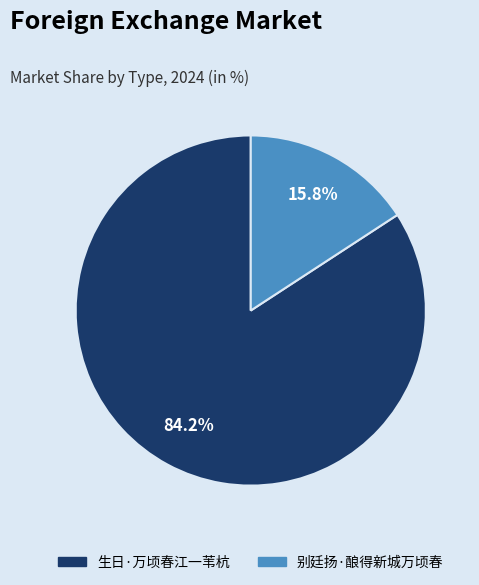

Does any single category account for the majority?

Yes